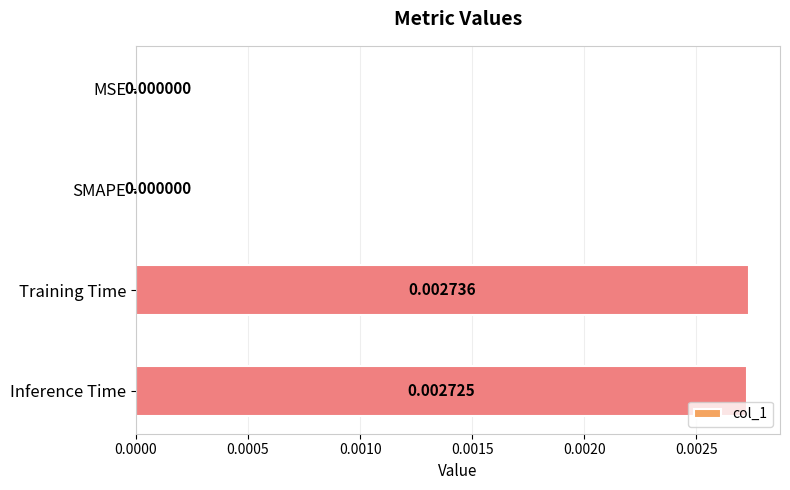

At which category does the chart reach its peak across all series?

Training Time